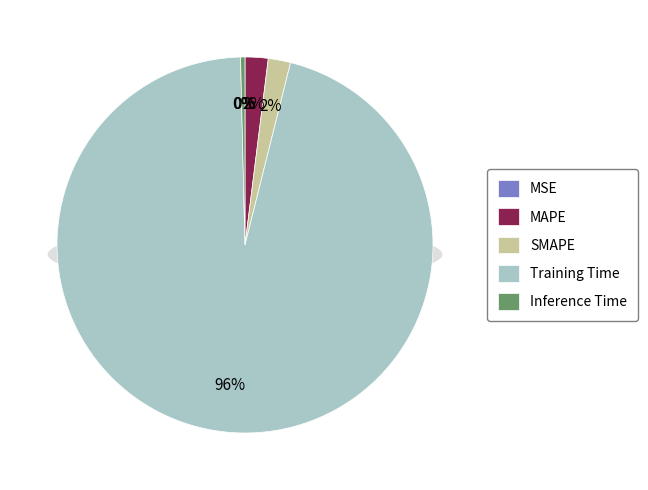

What portion of the pie excludes SMAPE?

98.1%